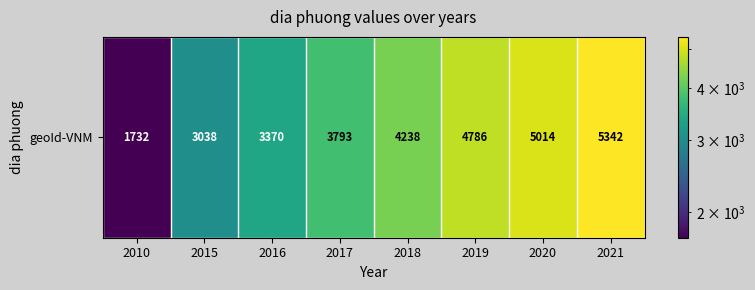

Reading left to right, list all the values displayed in this chart.

2010=1732	2015=3038	2016=3370	2017=3793	2018=4238	2019=4786	2020=5014	2021=5342